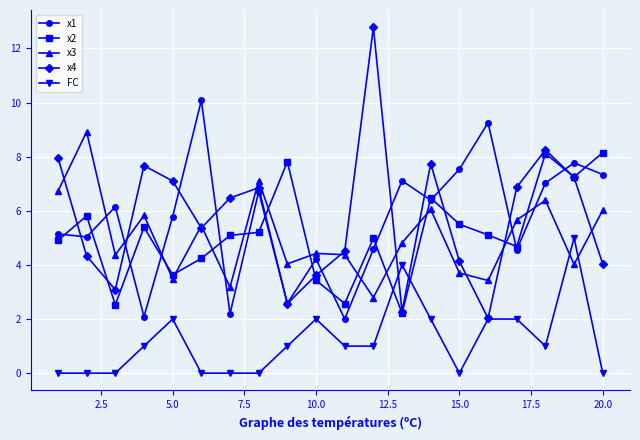

What is the value of the x4 point at the 4th from the left?

7.7